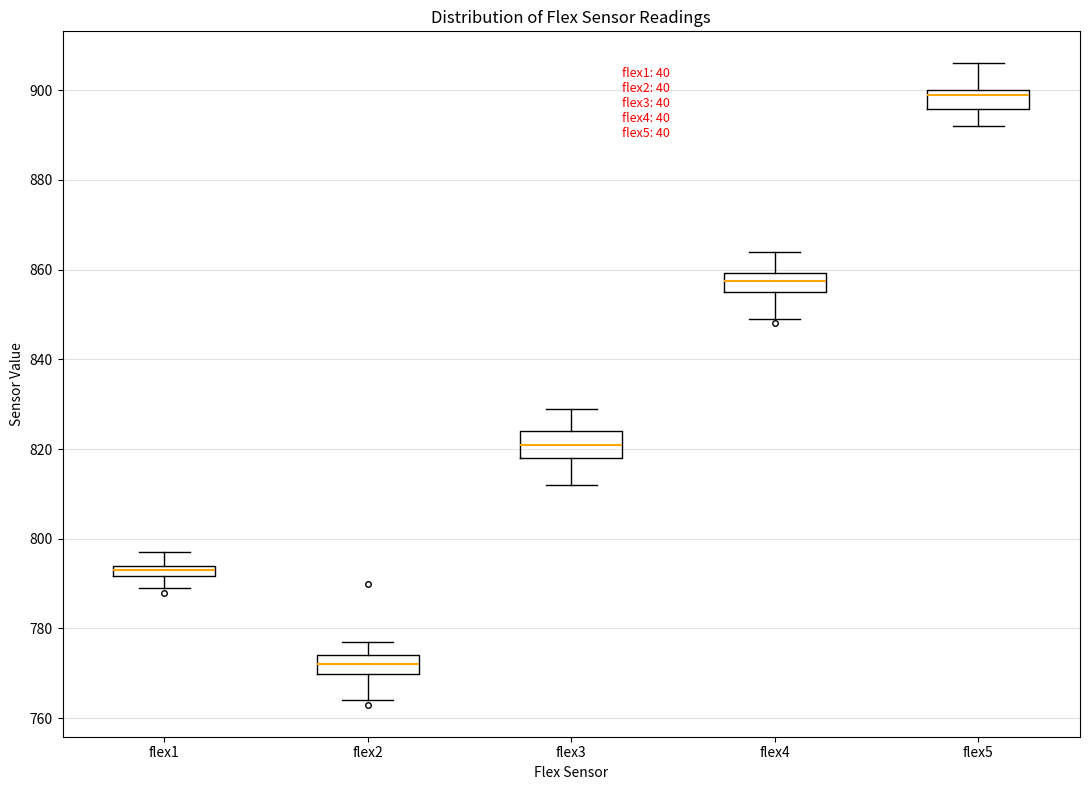

Where does the median line of the box for flex3 sit on the y-axis? The values are not printed on the chart, so give them approximately, as read against the axis.

822